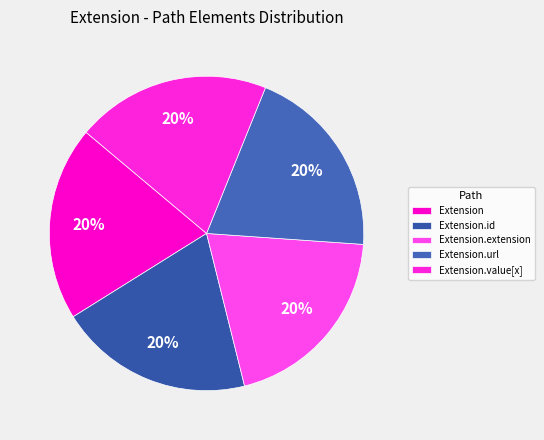

Do Extension.extension and Extension.url together represent more than half of the pie?

No